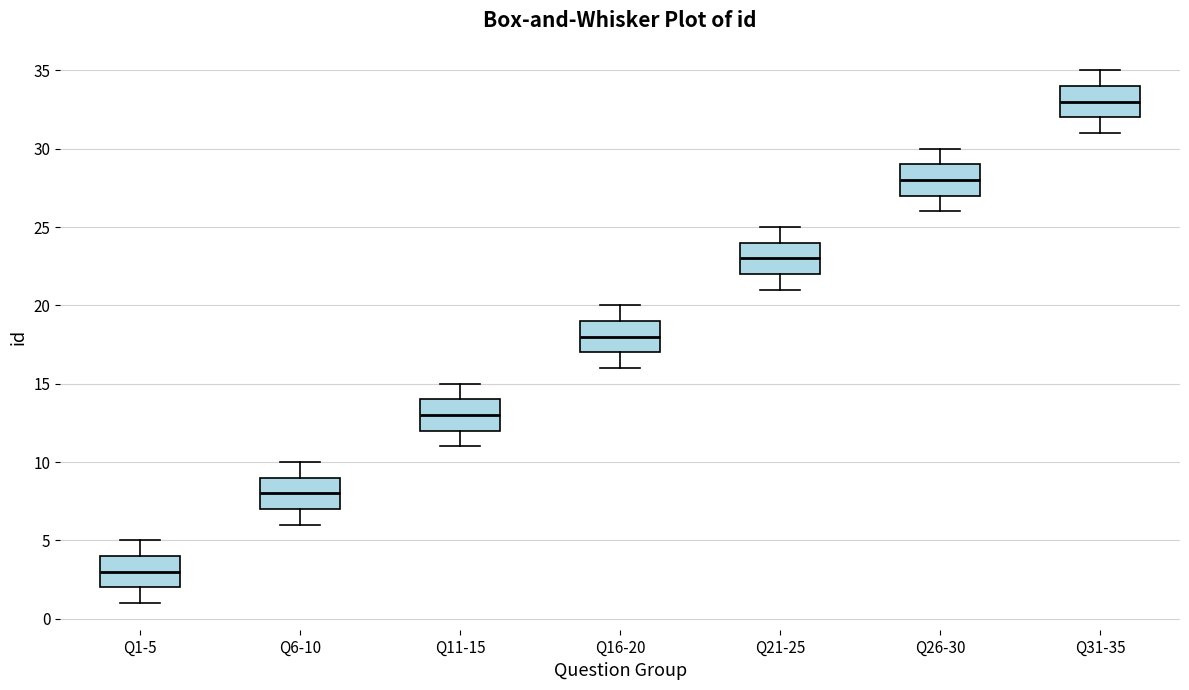

Which box has the highest median line?

Q31-35